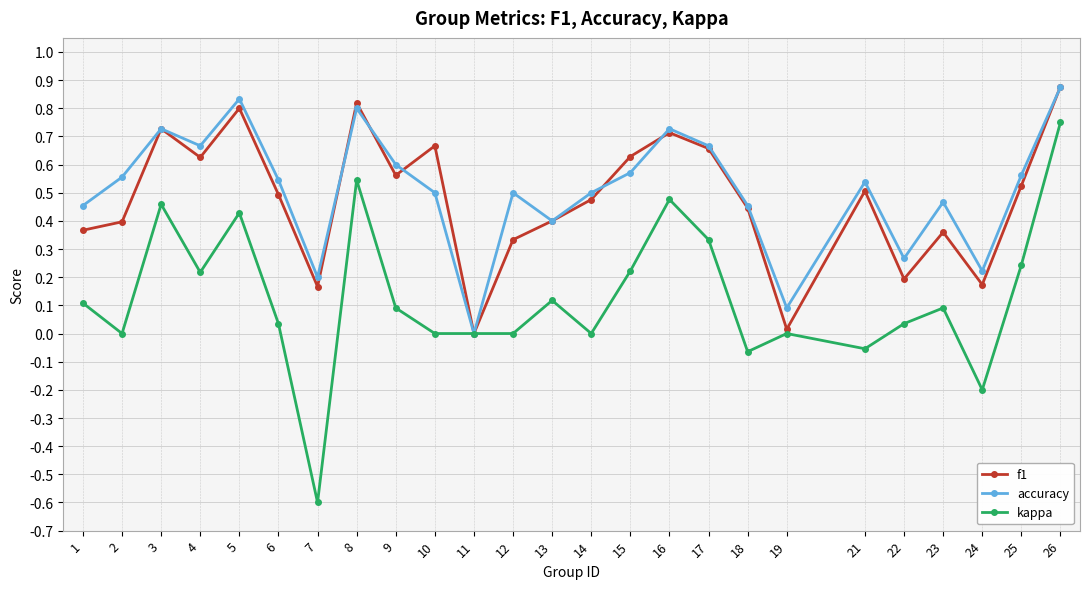

Is it true that accuracy equals -0.5 at 11?

False